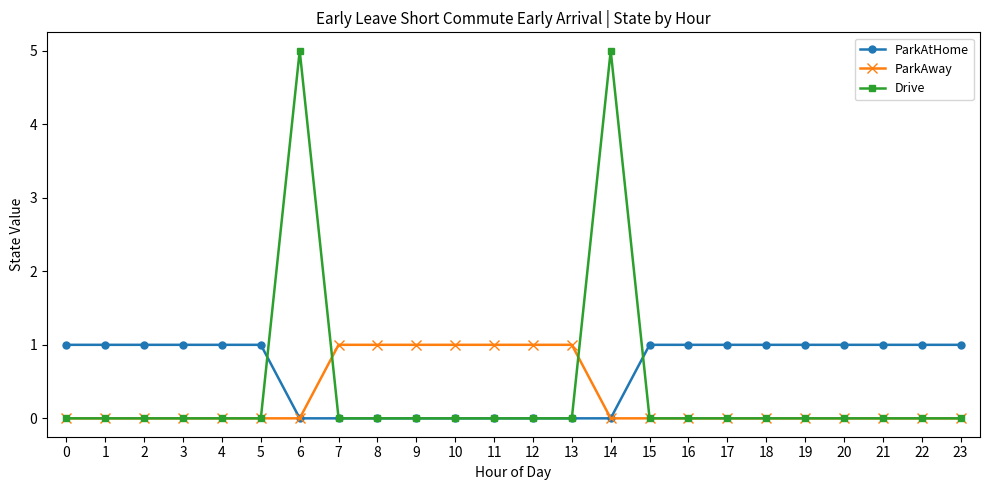

True or false: ParkAtHome has a value of 2 at 2.

False